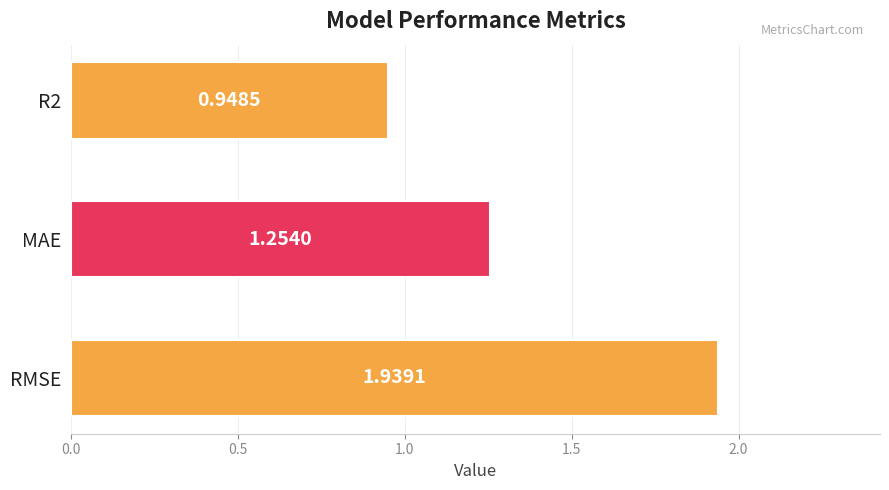

Count the number of categories in the chart.

3